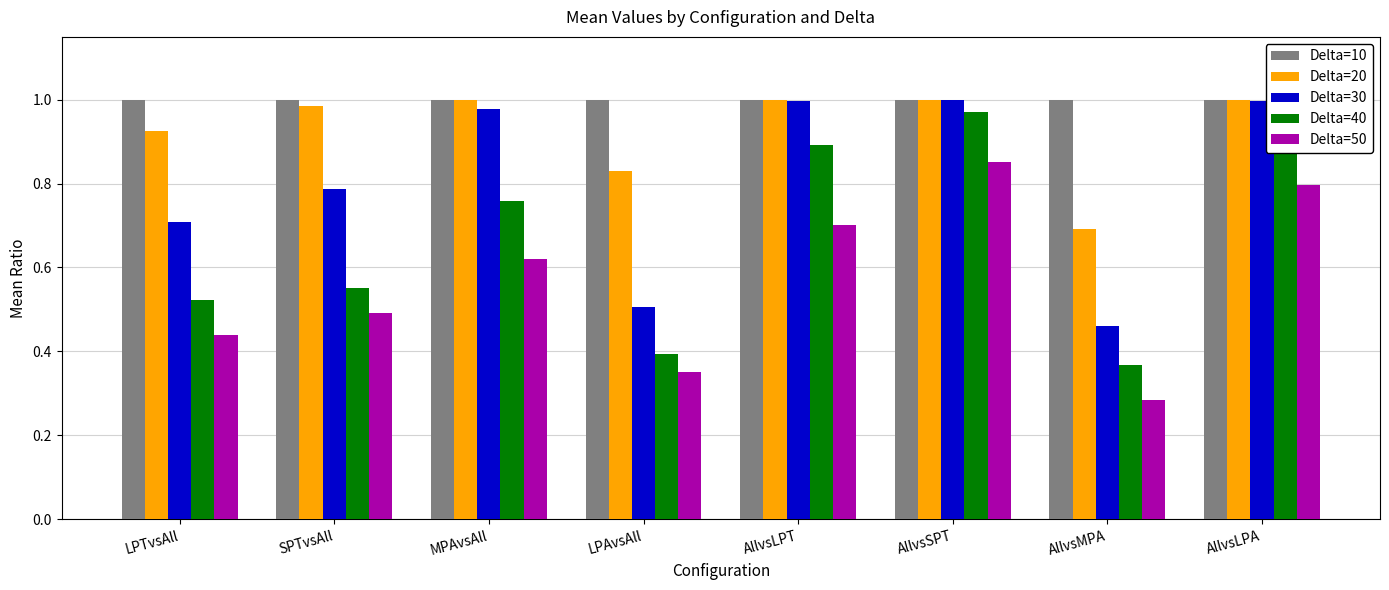

Which series has the largest range (max minus min)?

Delta=40